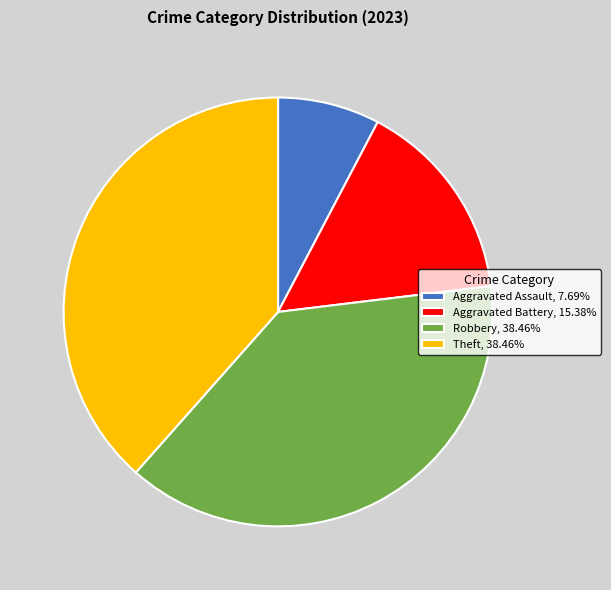

How many segments does this pie chart have?

4